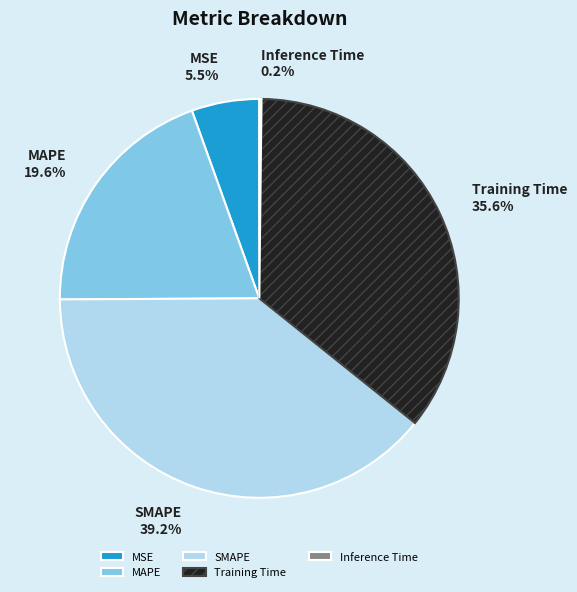

What is the ratio of the value at MAPE to the value at Training Time?

0.6